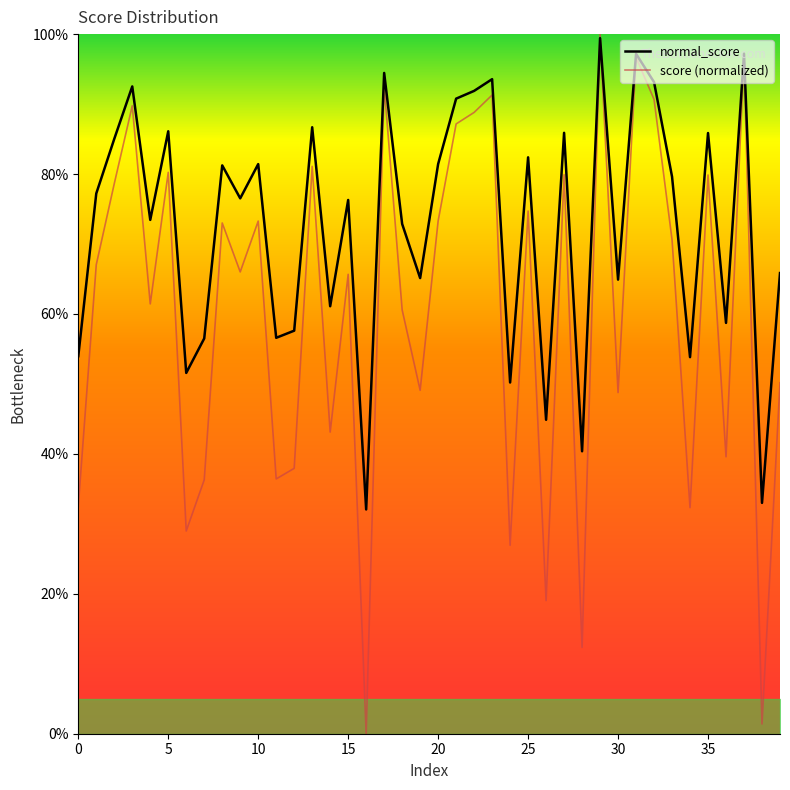

What is the difference between the second highest and second lowest values in the score (normalized) series?

1.0